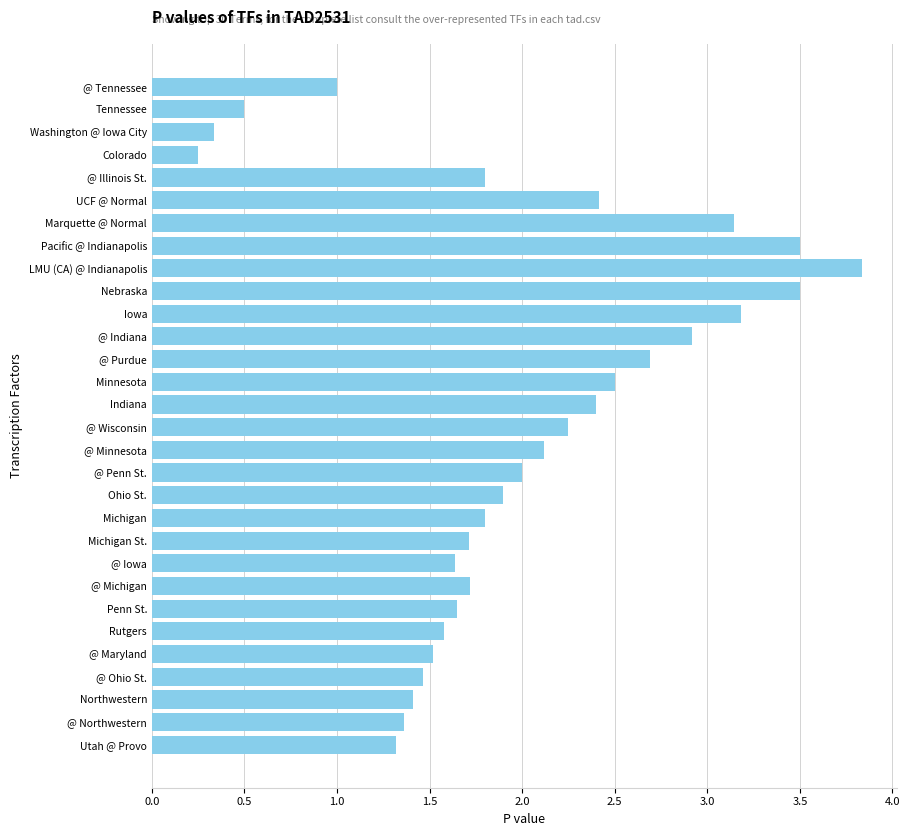

True or false: the data shows 1.0 at LMU (CA) @ Indianapolis.

False